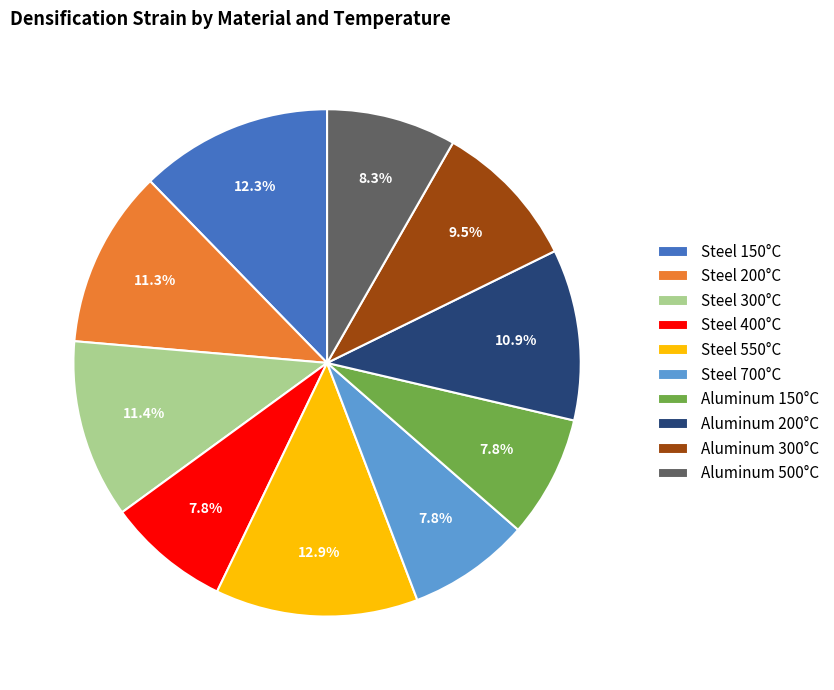

Is there a majority slice in this chart?

No